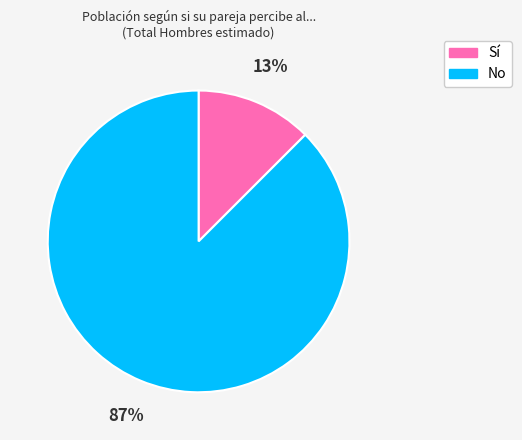

Is it true that Sí is 13% of the pie?

True